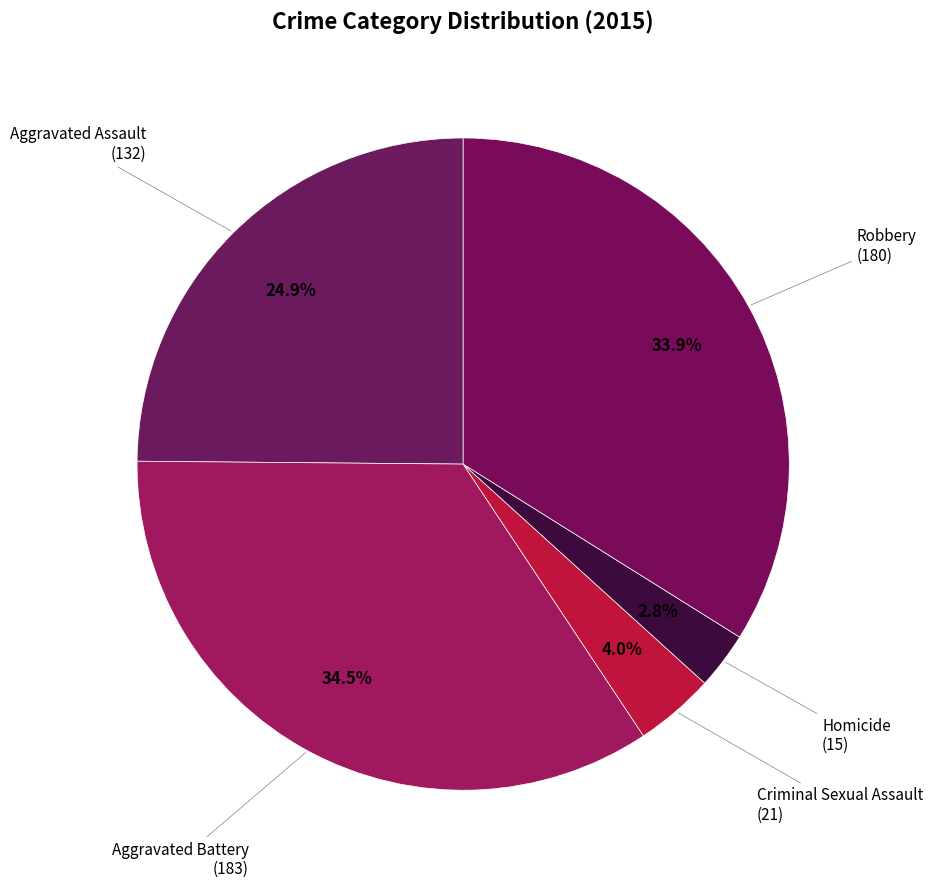

Combined, do Robbery and Criminal Sexual Assault account for over 50%?

No